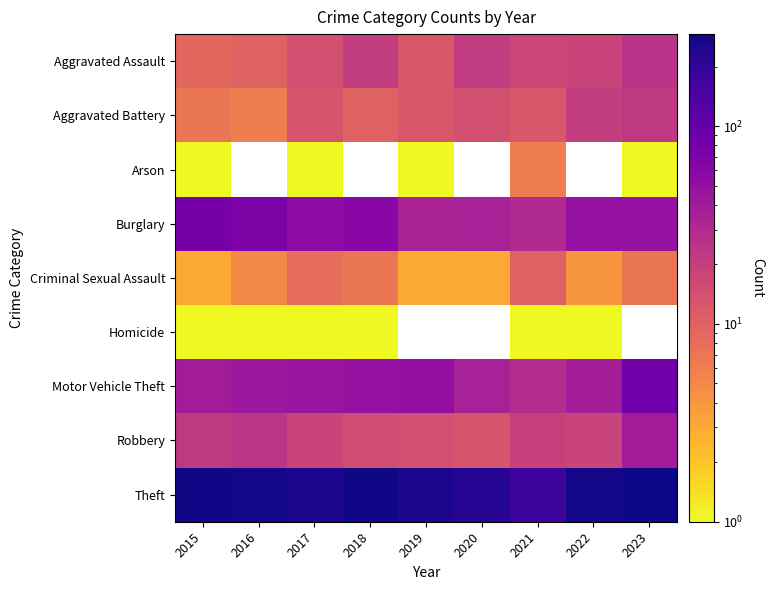

What is the lowest value of the Motor Vehicle Theft series?

28.0